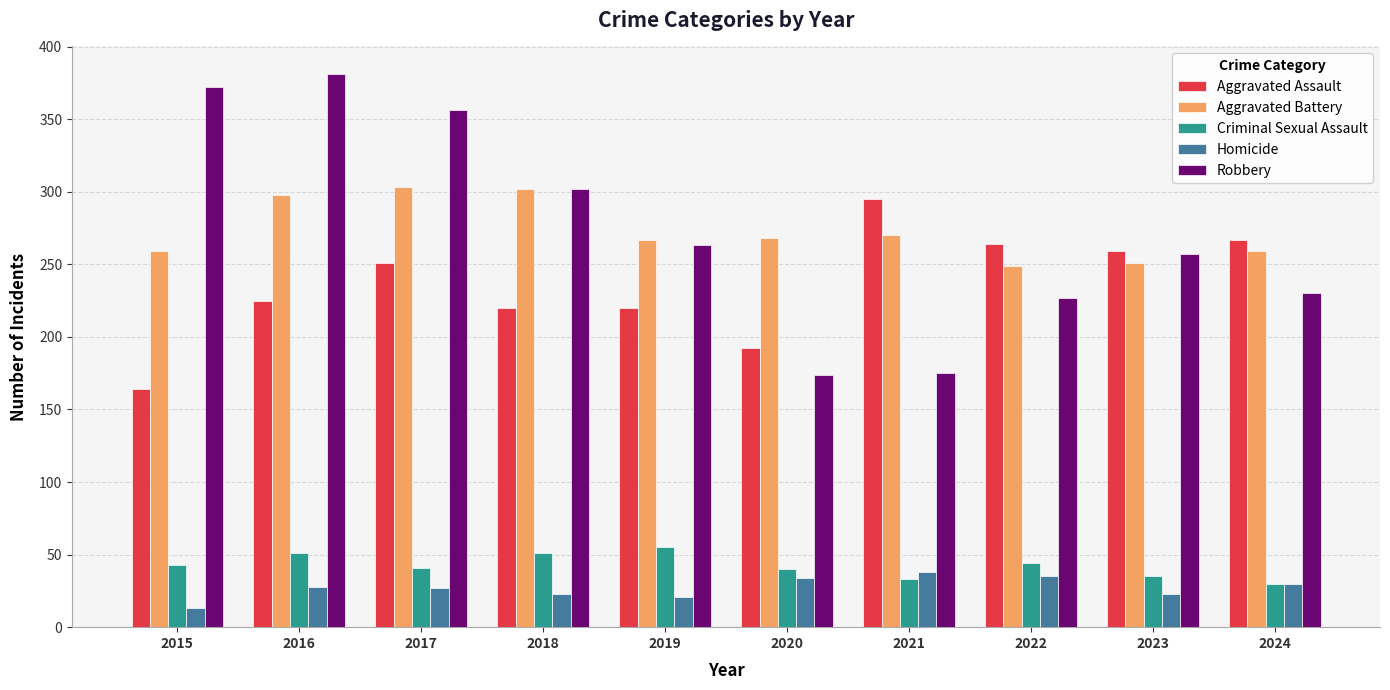

Which series has the largest range (max minus min)?

Robbery